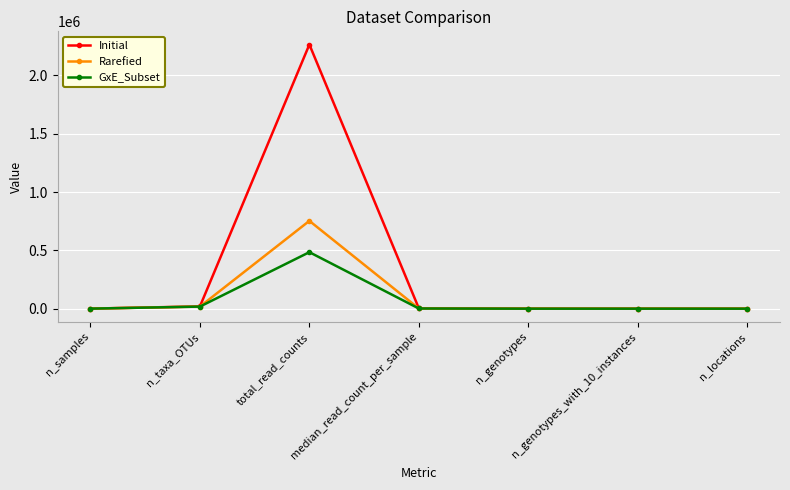

List the series in order of their overall mean, lowest first.

GxE_Subset, Rarefied, Initial